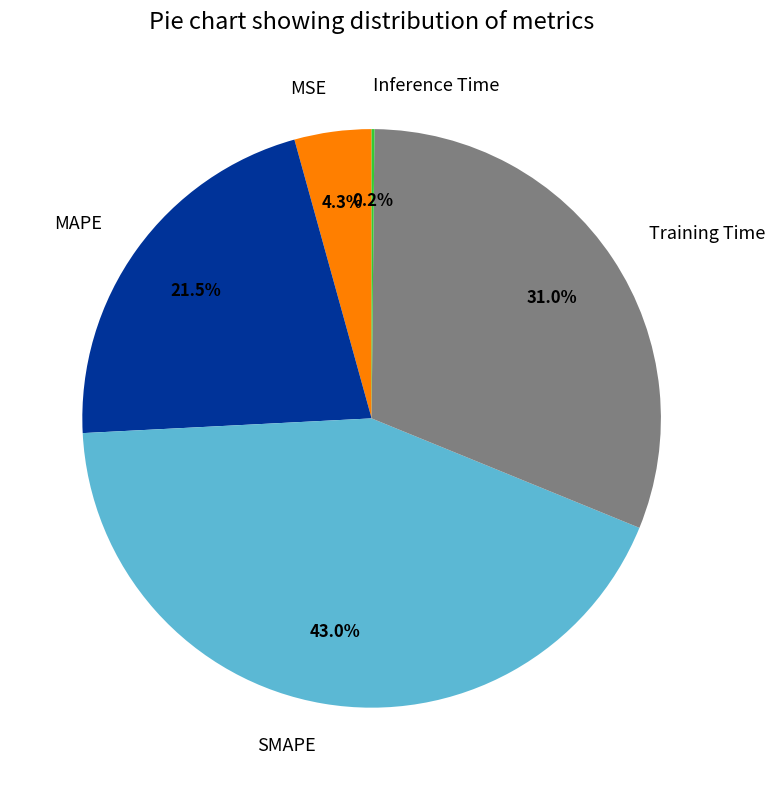

To the nearest percent, what portion does SMAPE represent?

43%